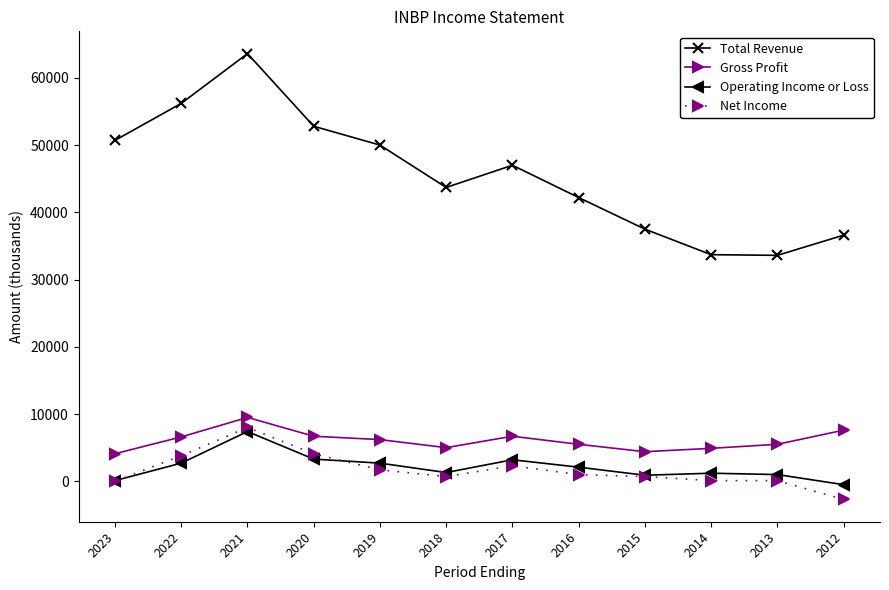

What is the smallest value displayed?

-2700